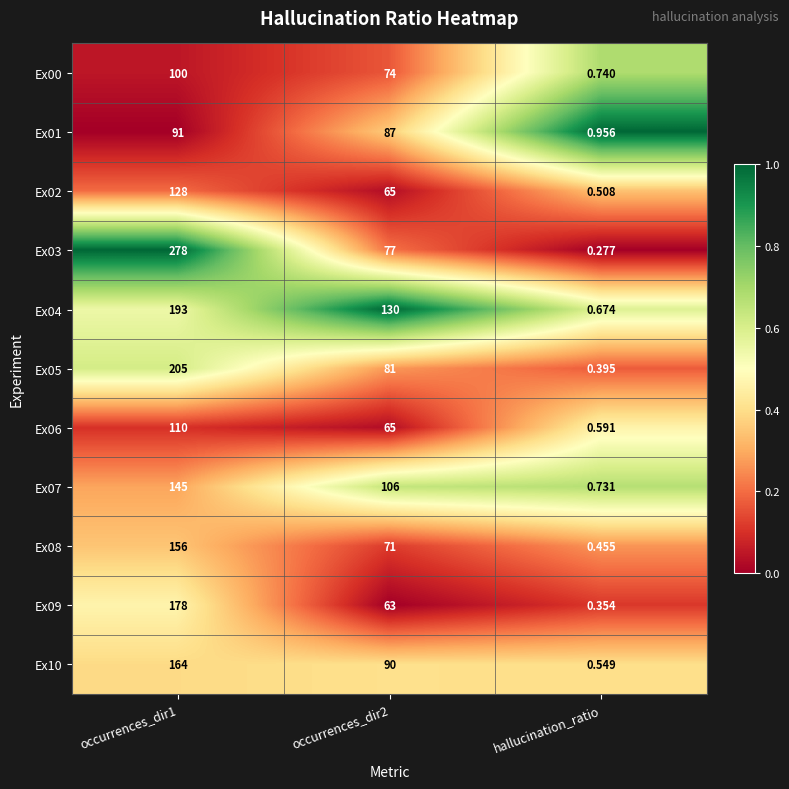

Which category has the lowest value across all series?

hallucination_ratio